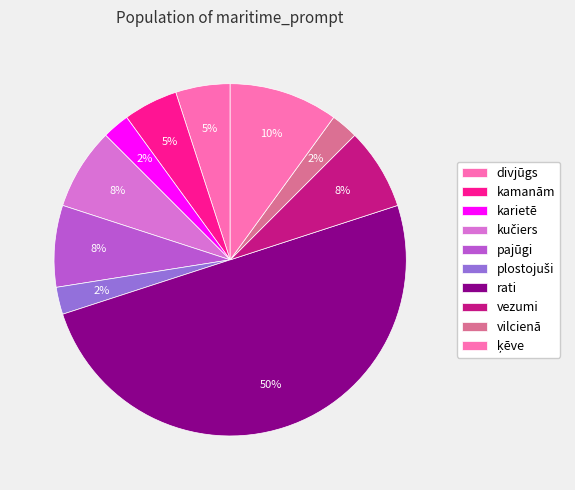

What is the change in value from divjūgs to plostojuši?

-1